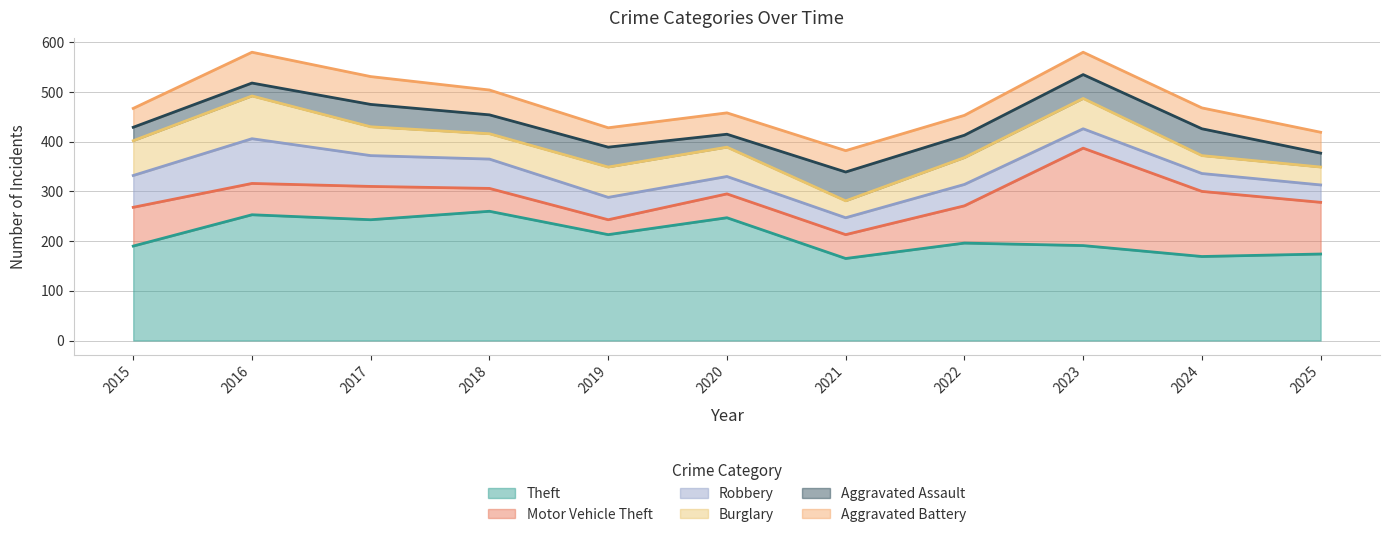

How many distinct data groups are displayed?

6